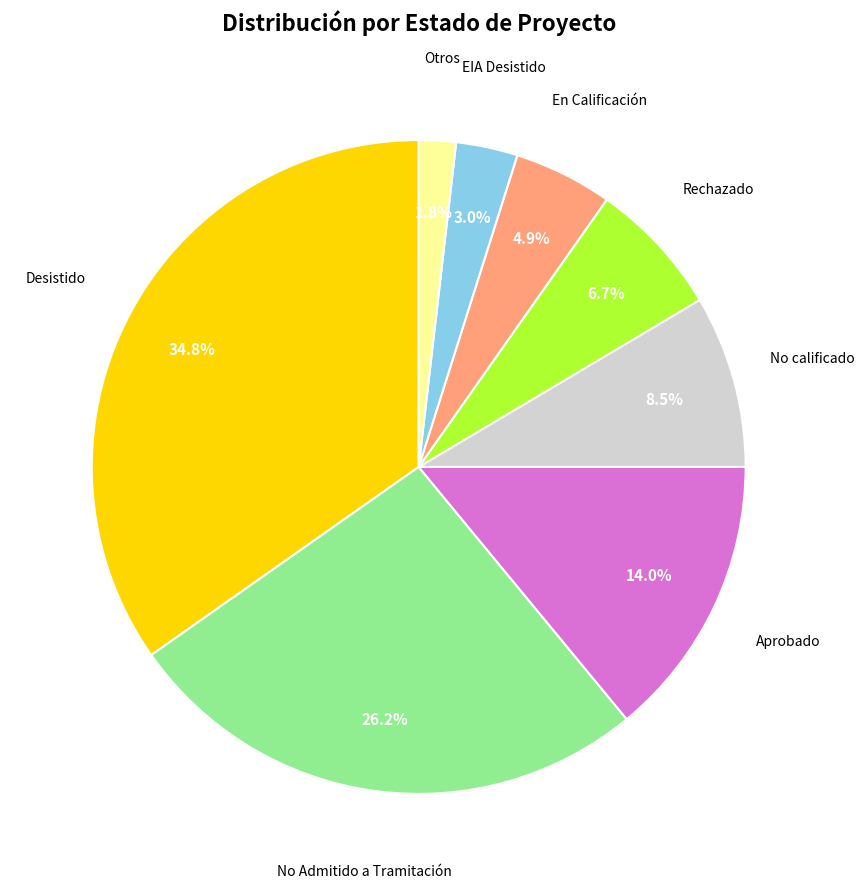

Is there a majority slice in this chart?

No